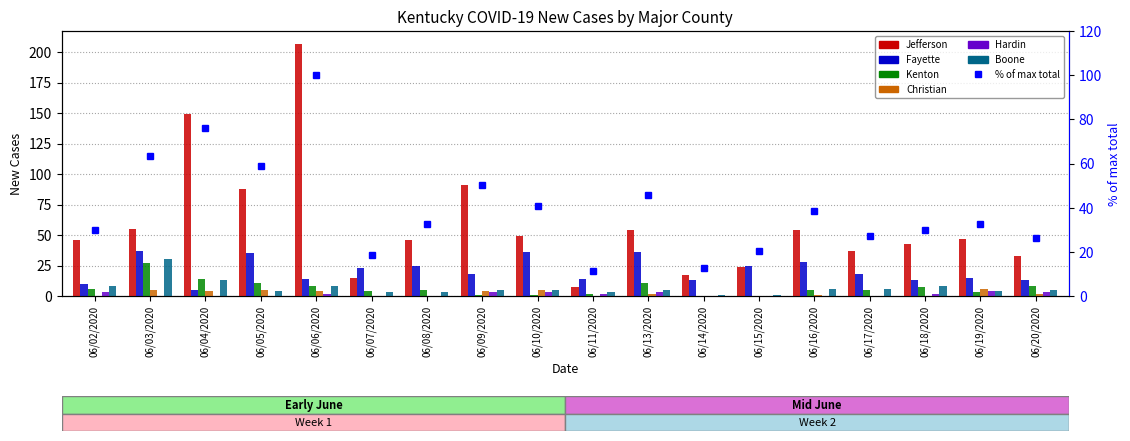

What is the difference between the highest and lowest values at 06/17/2020?

37